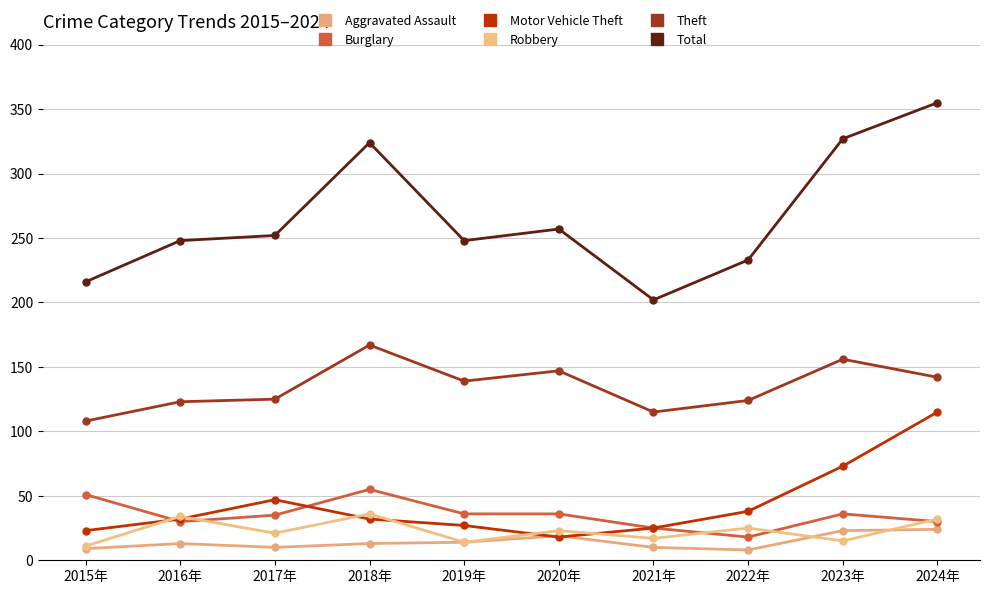

How many series are shown in this chart?

6